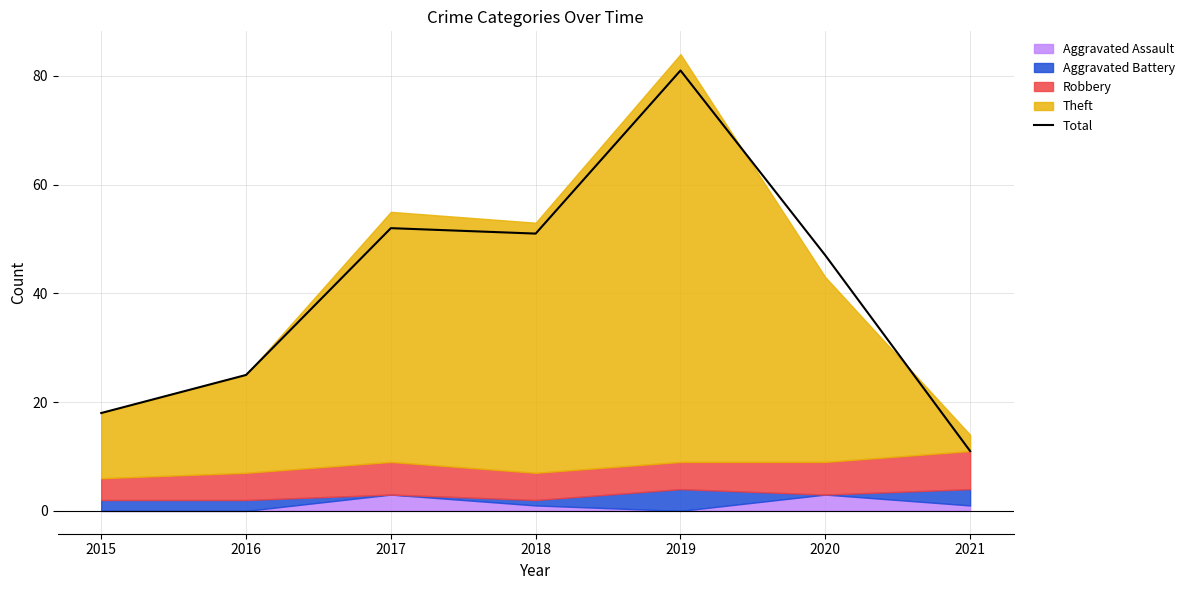

Which category has the highest value across all series?

2019